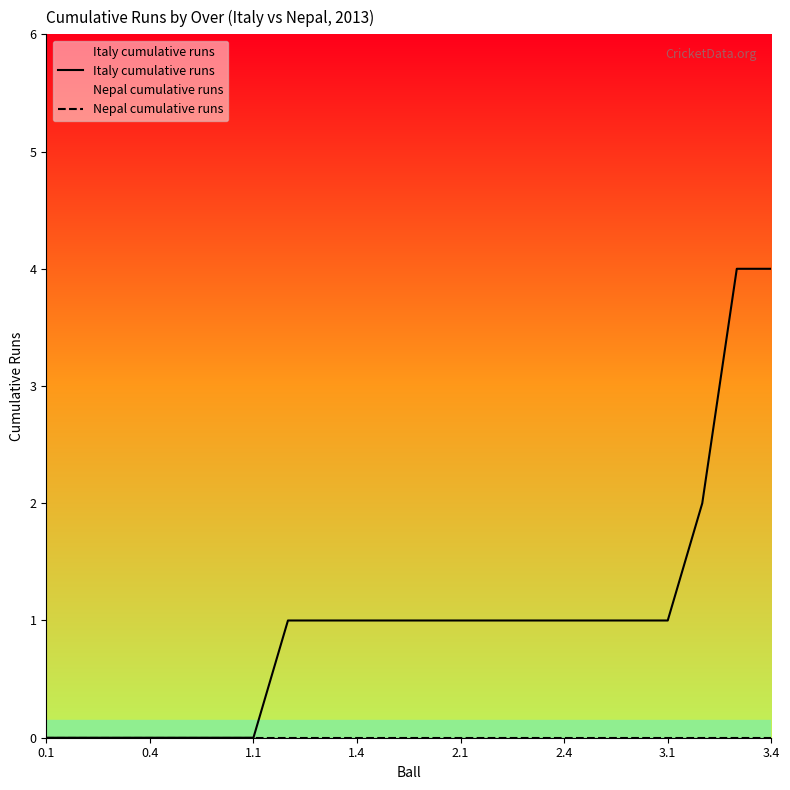

Which series has the largest total across all categories?

Italy cumulative runs